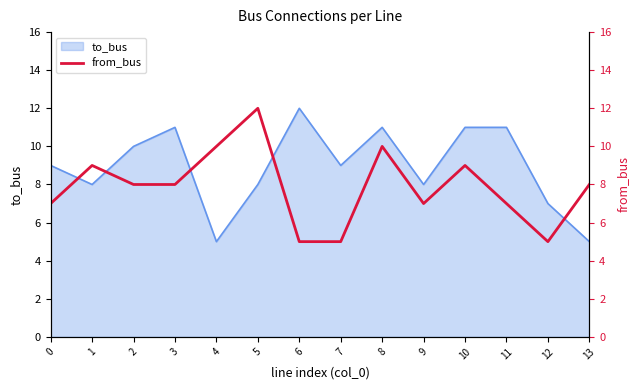

What value does the to_bus series have at 13?

5